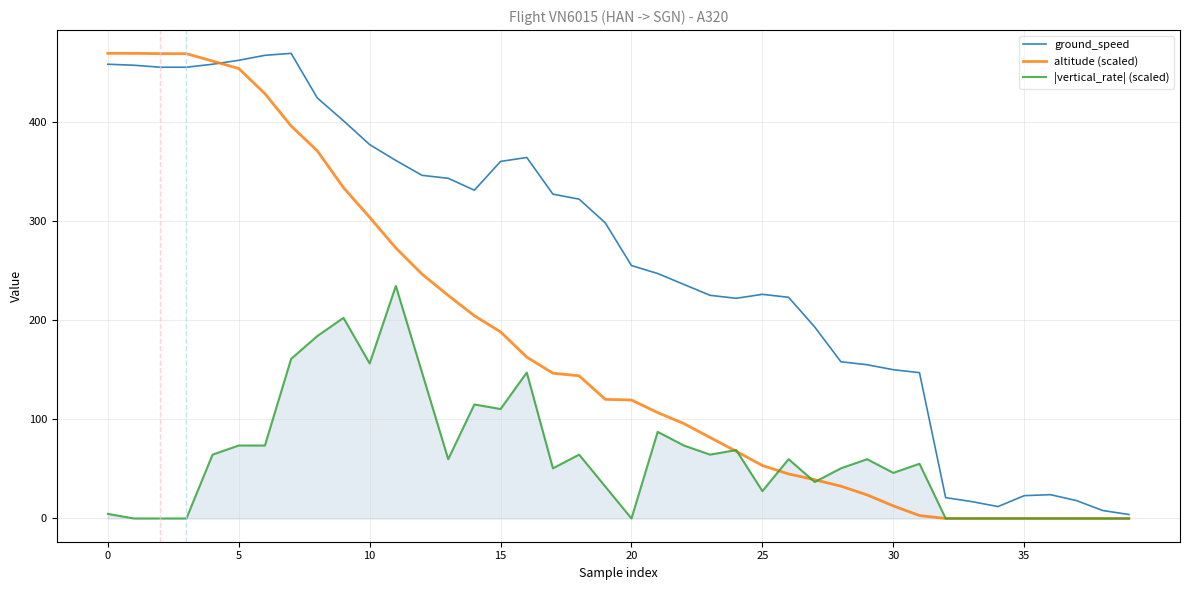

Which series has the largest total across all categories?

ground_speed